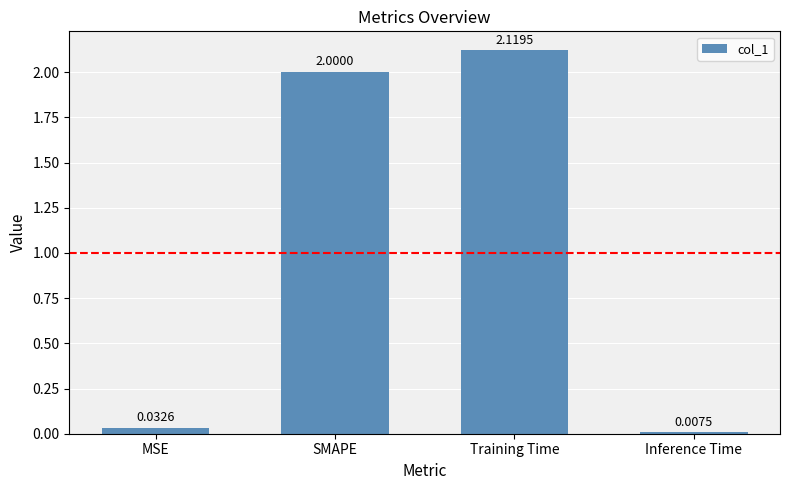

Which category has the lowest value across all series?

Inference Time